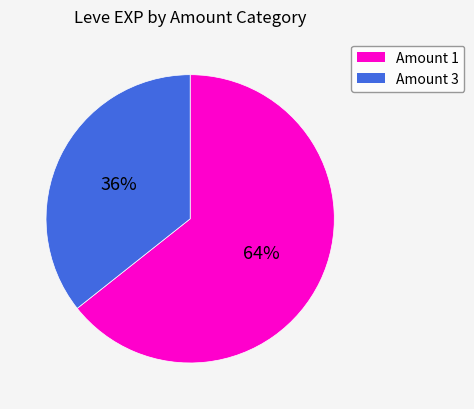

Does any single category account for the majority?

Yes